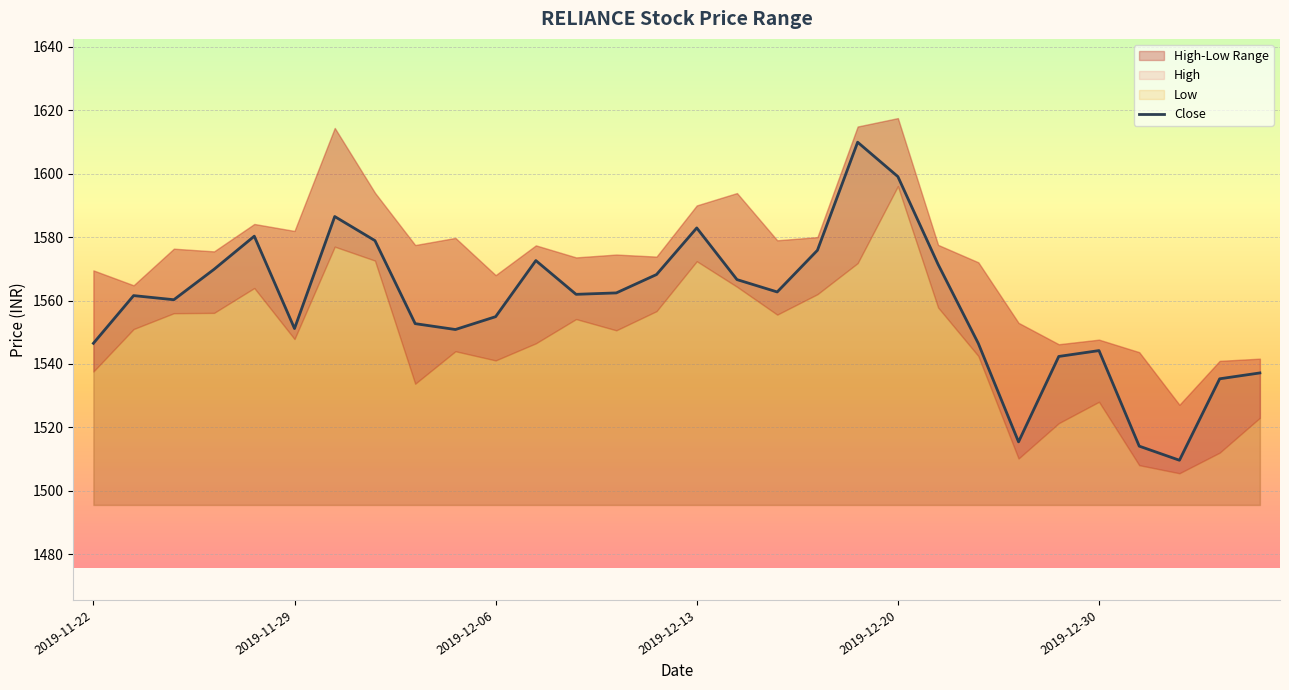

What is the smallest value displayed?

1509.6